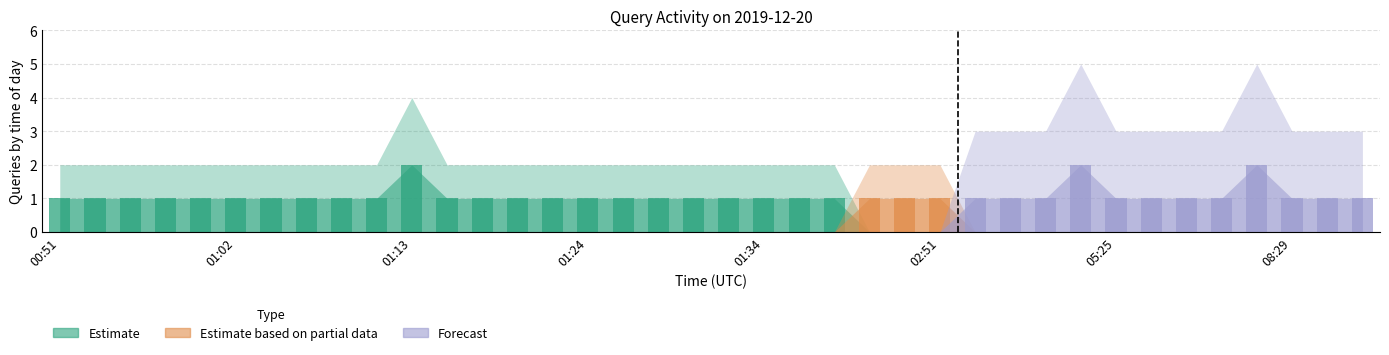

Reading right to left, extract all data points from this chart.

Estimate: 08:42=0	08:34=0	08:29=0	05:36=0	05:28=0	05:27=0	05:26=0	05:25=0	05:17=0	05:14=0	05:13=0	05:12=0	02:51=0	02:49=0	02:42=0	01:38=1	01:36=1	01:34=1	01:32=1	01:31=1	01:28=1	01:27=1	01:24=1	01:23=1	01:21=1	01:18=1	01:15=1	01:13=2	01:09=1	01:08=1	01:05=1	01:04=1	01:02=1	01:00=1	00:57=1	00:54=1	00:53=1	00:51=1
Estimate based on partial data: 08:42=0	08:34=0	08:29=0	05:36=0	05:28=0	05:27=0	05:26=0	05:25=0	05:17=0	05:14=0	05:13=0	05:12=0	02:51=1	02:49=1	02:42=1	01:38=0	01:36=0	01:34=0	01:32=0	01:31=0	01:28=0	01:27=0	01:24=0	01:23=0	01:21=0	01:18=0	01:15=0	01:13=0	01:09=0	01:08=0	01:05=0	01:04=0	01:02=0	01:00=0	00:57=0	00:54=0	00:53=0	00:51=0
Forecast: 08:42=1	08:34=1	08:29=1	05:36=2	05:28=1	05:27=1	05:26=1	05:25=1	05:17=2	05:14=1	05:13=1	05:12=1	02:51=0	02:49=0	02:42=0	01:38=0	01:36=0	01:34=0	01:32=0	01:31=0	01:28=0	01:27=0	01:24=0	01:23=0	01:21=0	01:18=0	01:15=0	01:13=0	01:09=0	01:08=0	01:05=0	01:04=0	01:02=0	01:00=0	00:57=0	00:54=0	00:53=0	00:51=0